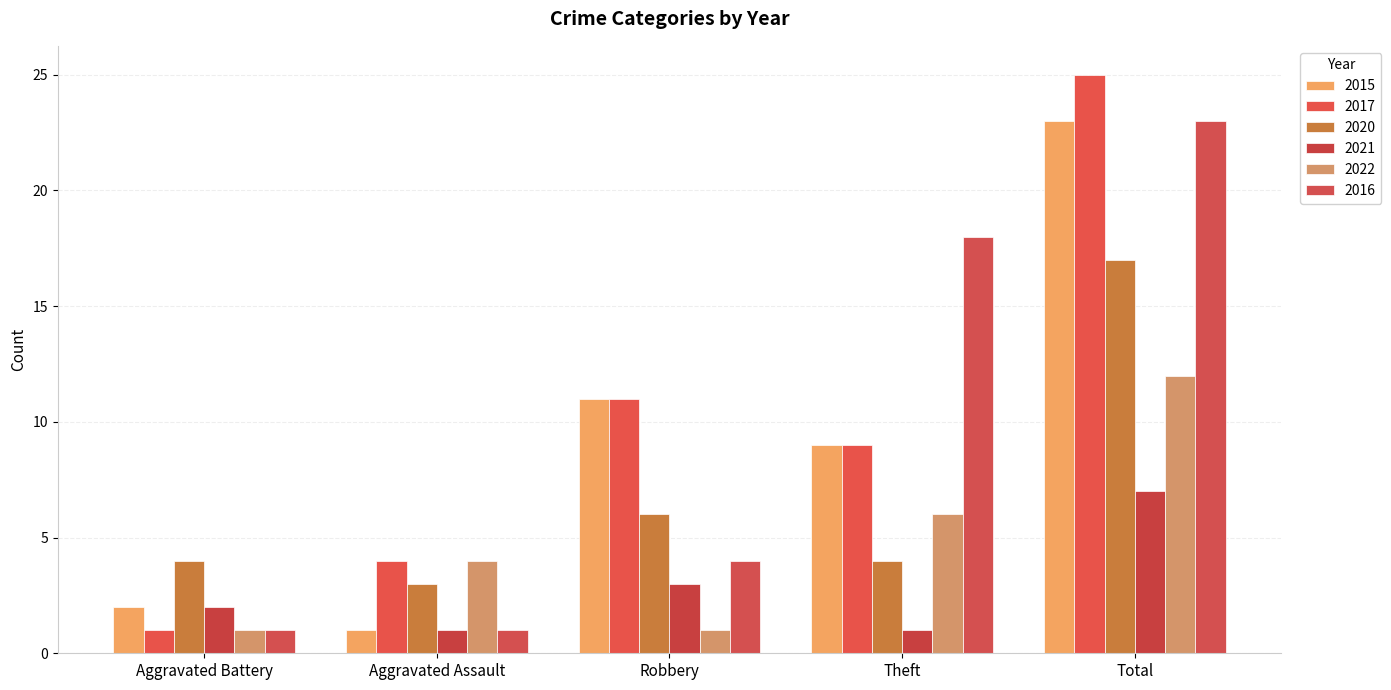

Which series changed the most between Aggravated Assault and Robbery?

2015